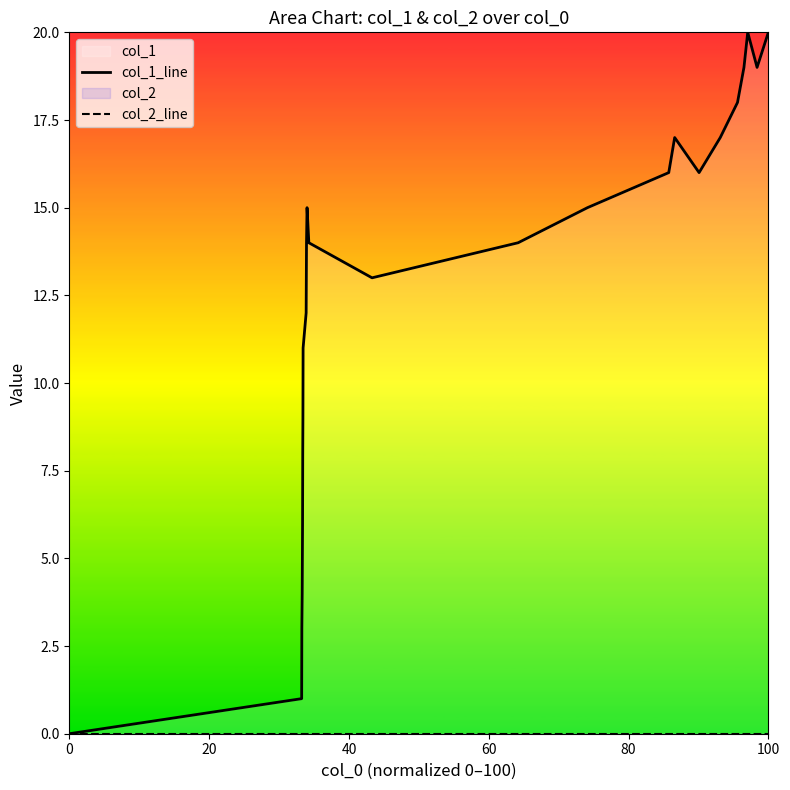

Which series has the widest spread of values?

col_1_line